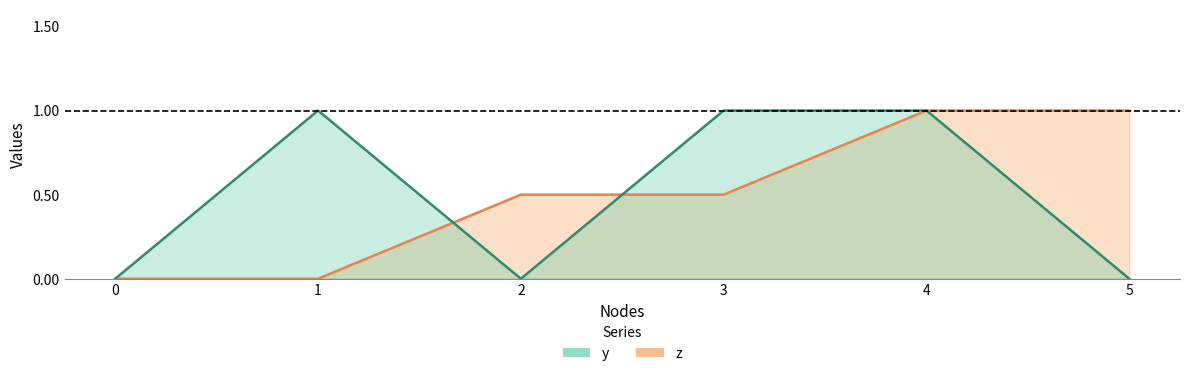

How many lines are shown in the chart?

2